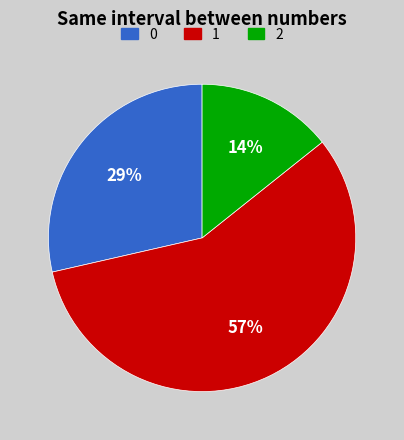

Is there any slice that represents more than half of the pie?

Yes